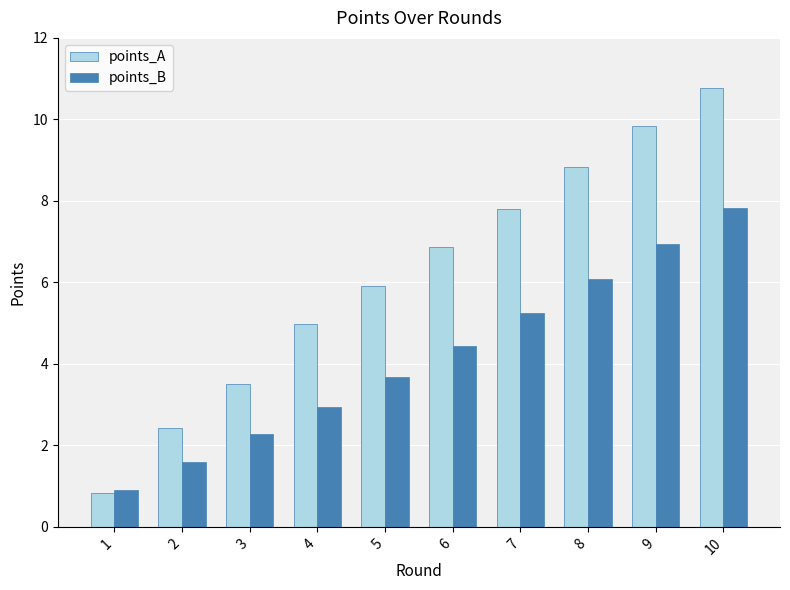

What are all the series names shown in the legend?

points_A, points_B